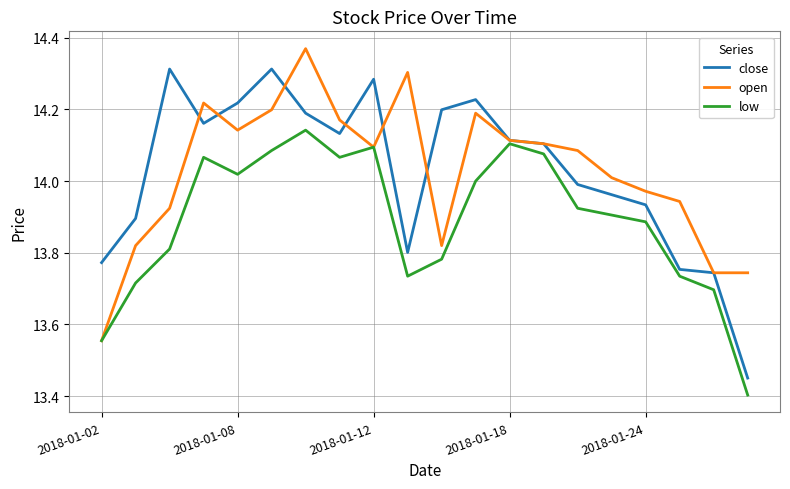

Which series has the widest spread of values?

close